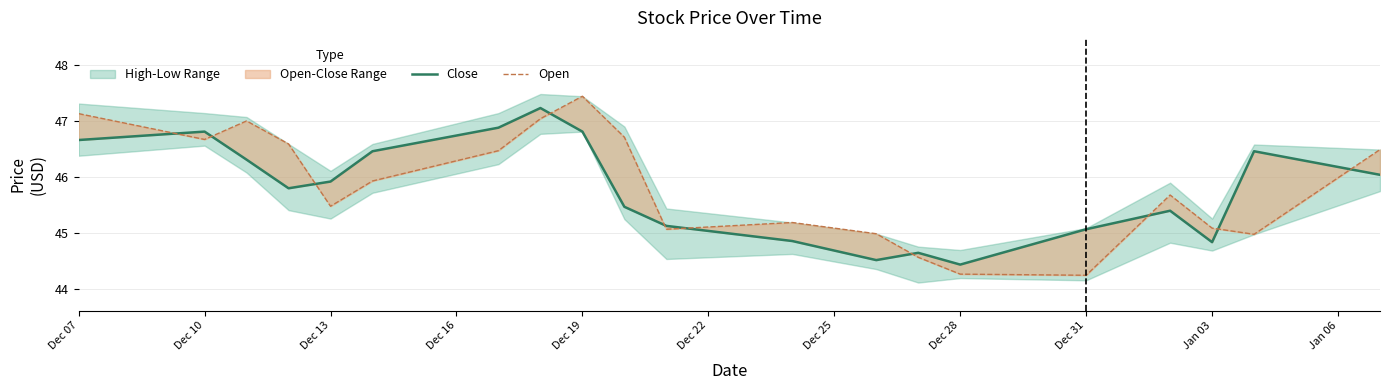

Reading left to right, transcribe all the data shown in this chart.

Close: 46.7	46.8	46.3	45.8	45.9	46.5	46.9	47.2	46.8	45.5	45.1	44.9	44.5	44.6	44.4	45.1	45.4	44.8	46.5	46.0
Open: 47.1	46.7	47.0	46.6	45.5	45.9	46.5	47.0	47.4	46.7	45.1	45.2	45.0	44.6	44.3	44.2	45.7	45.1	45.0	46.5